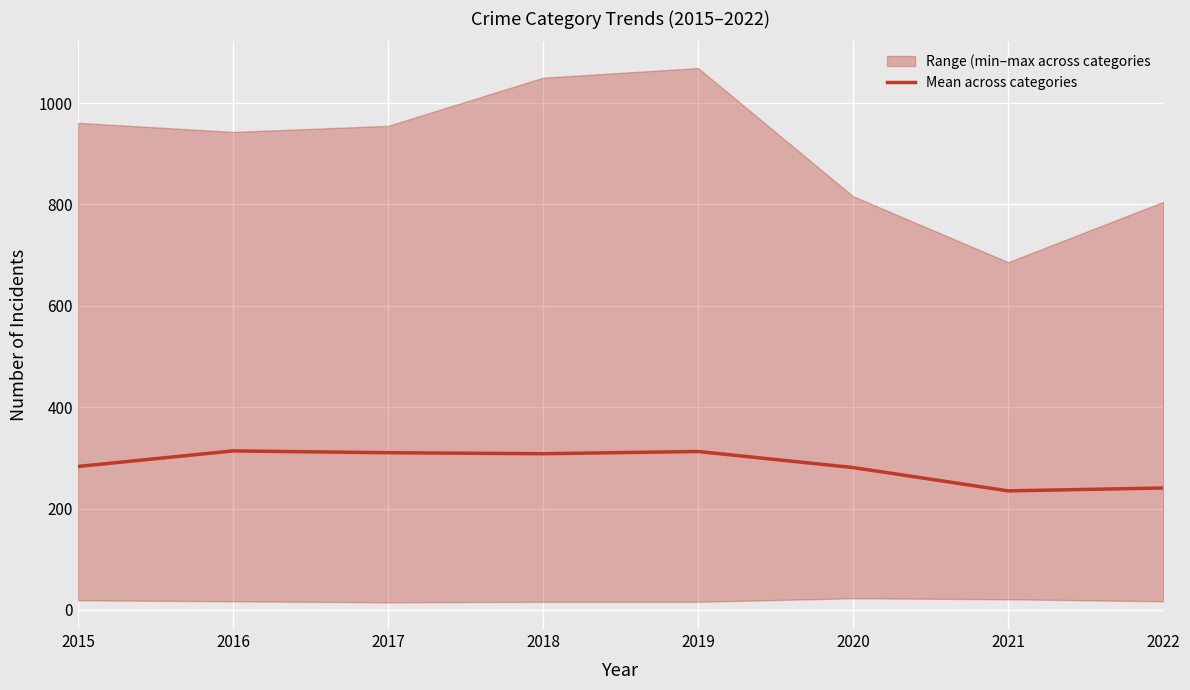

Where does the data first go above 308?

2016